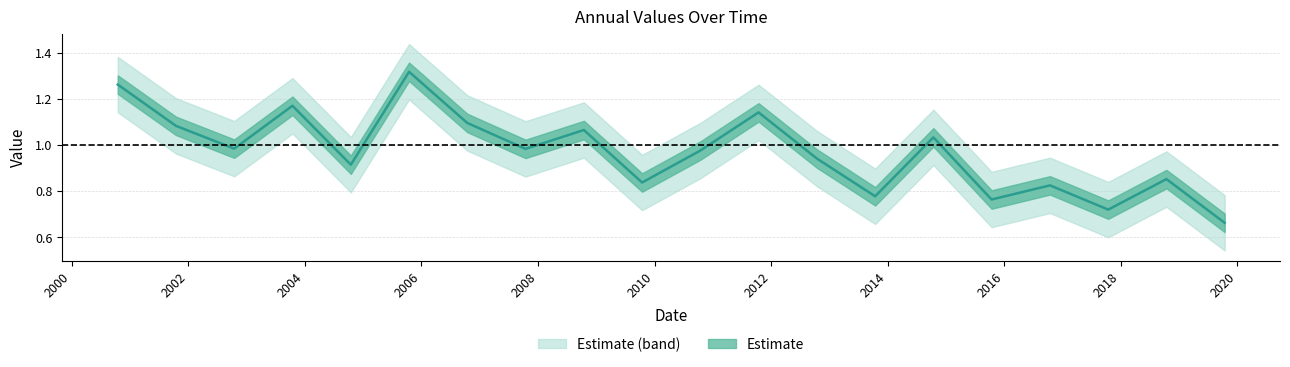

Between 2009-10-15 and 2000-10-15, which is larger?

2000-10-15